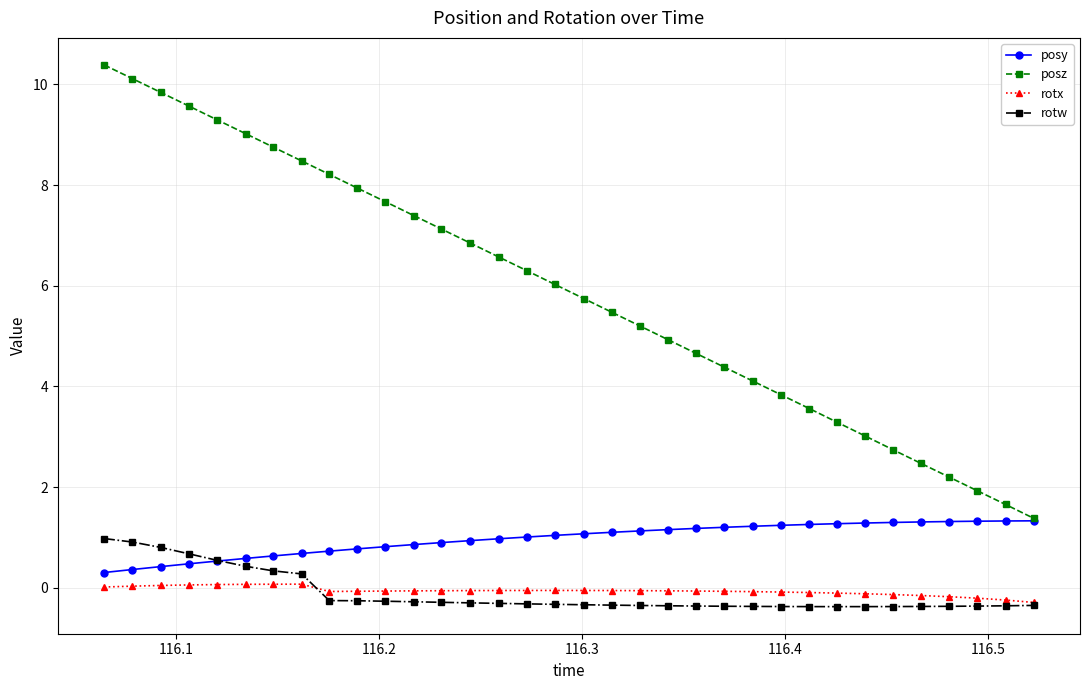

What is the value of the rotw point at the 27th from the left?

-0.4